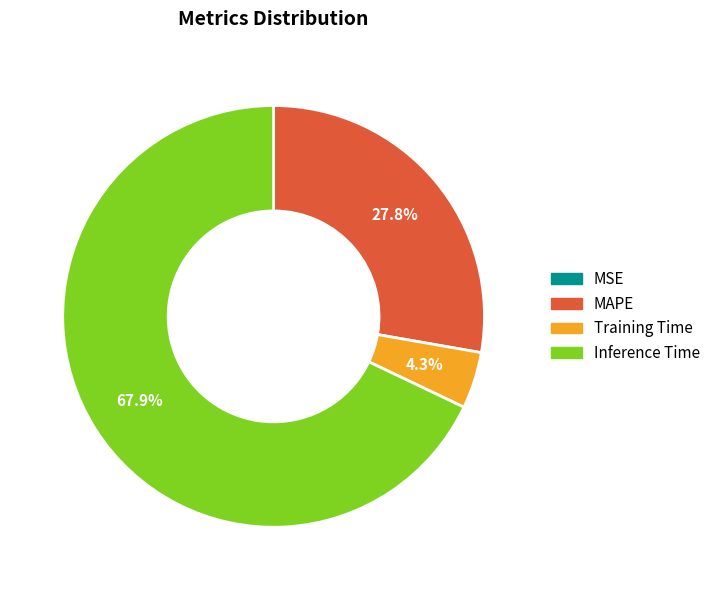

Does any single category account for the majority?

Yes